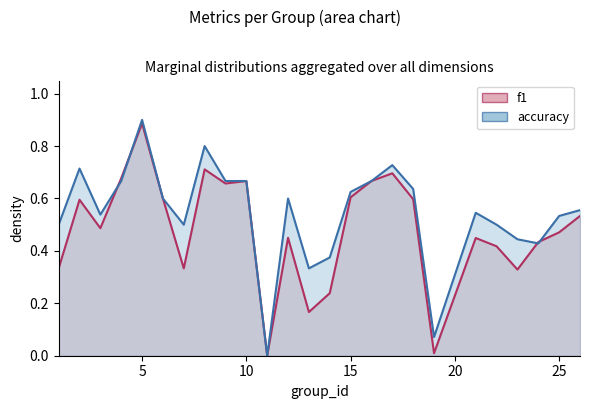

At which category does f1 reach its first local valley?

3